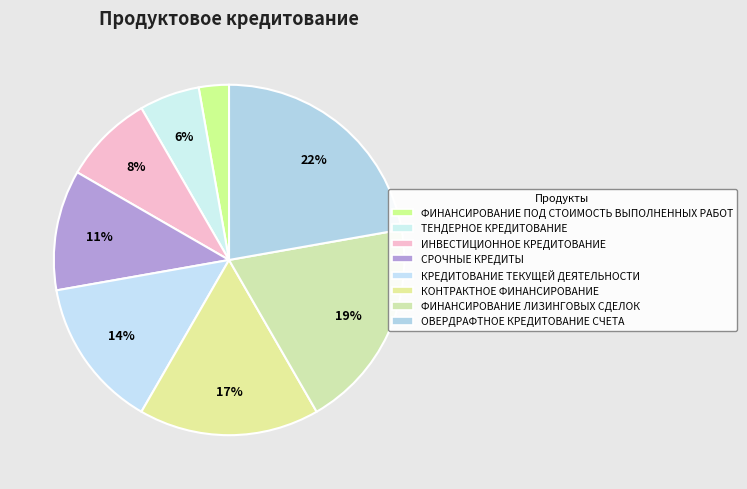

Rank the categories by value from highest to lowest.

ОВЕРДРАФТНОЕ КРЕДИТОВАНИЕ СЧЕТА, ФИНАНСИРОВАНИЕ ЛИЗИНГОВЫХ СДЕЛОК, КОНТРАКТНОЕ ФИНАНСИРОВАНИЕ, КРЕДИТОВАНИЕ ТЕКУЩЕЙ ДЕЯТЕЛЬНОСТИ, СРОЧНЫЕ КРЕДИТЫ, ИНВЕСТИЦИОННОЕ КРЕДИТОВАНИЕ, ТЕНДЕРНОЕ КРЕДИТОВАНИЕ, ФИНАНСИРОВАНИЕ ПОД СТОИМОСТЬ ВЫПОЛНЕННЫХ РАБОТ